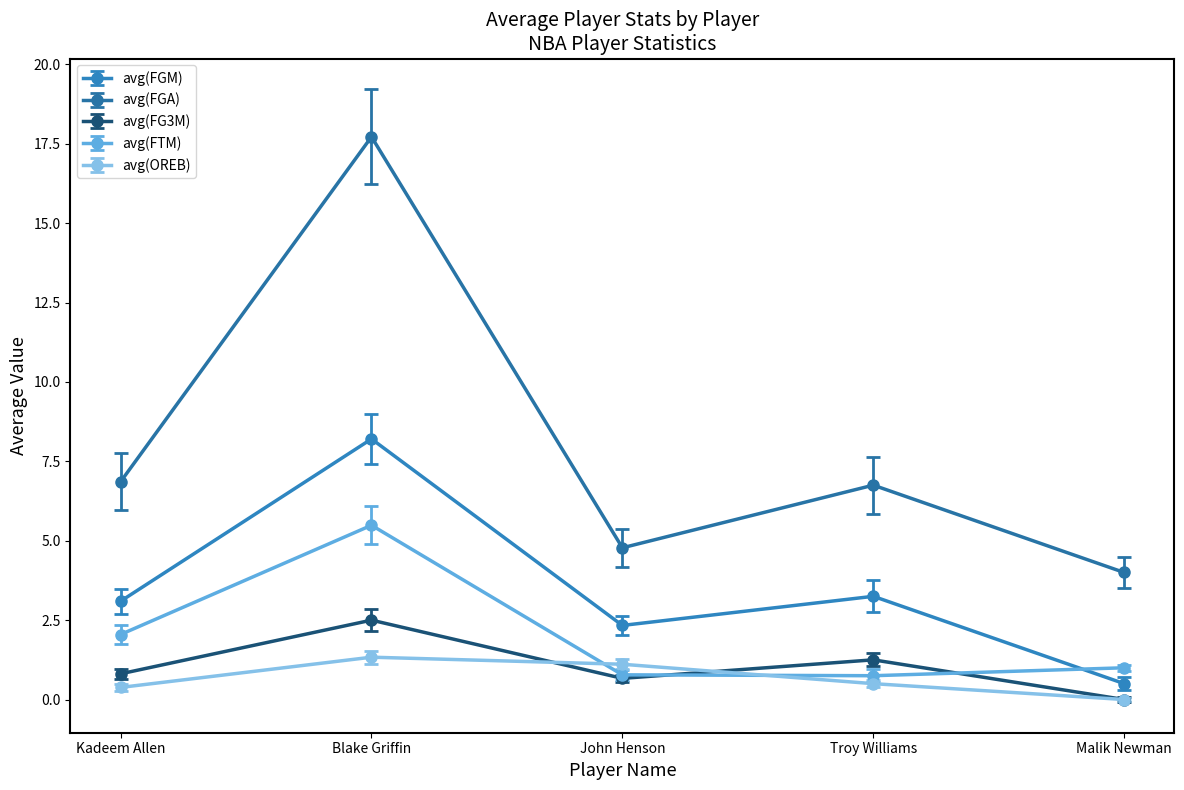

At Blake Griffin, list the series in order from smallest to largest.

avg(OREB), avg(FG3M), avg(FTM), avg(FGM), avg(FGA)